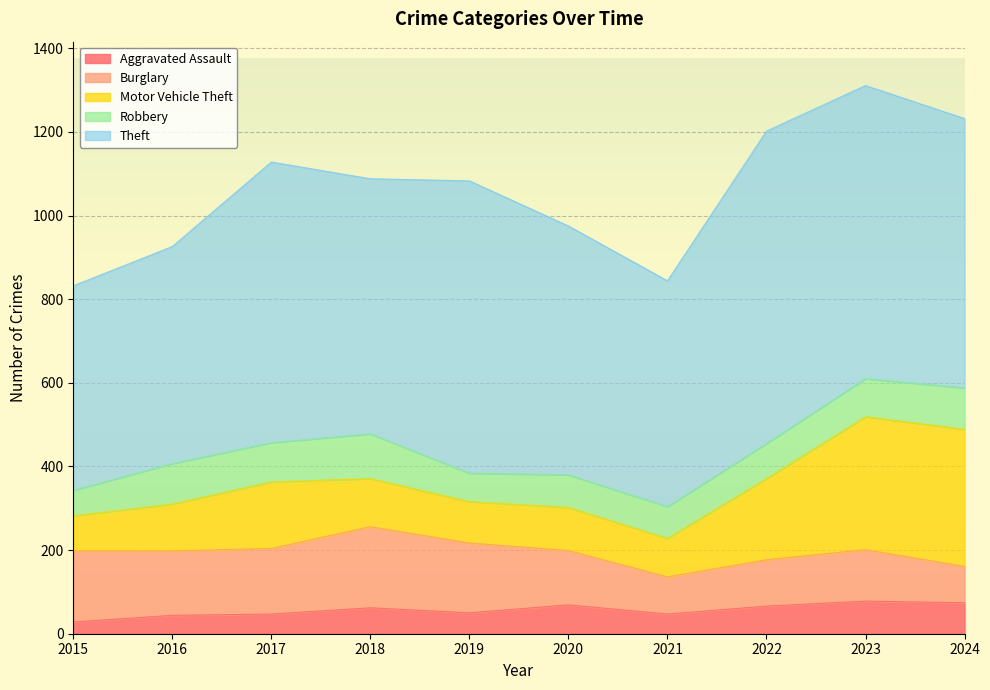

What is the difference between the second highest and minimum values in the Theft series?

212